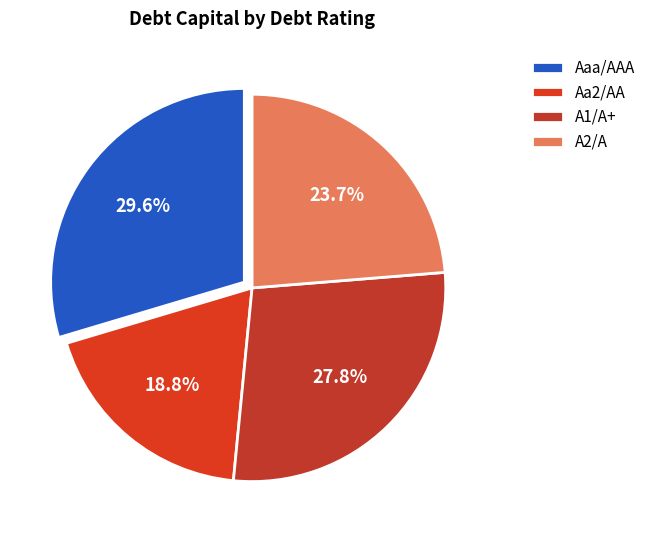

Which slice is the smallest?

Aa2/AA